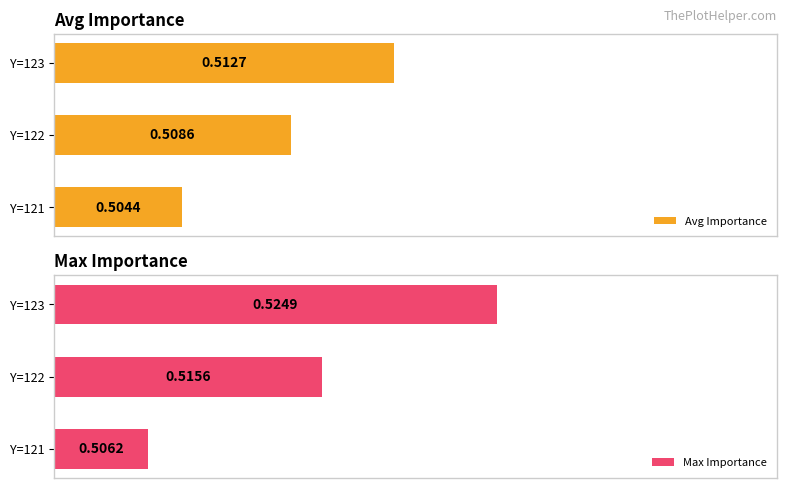

List the labels in order of Avg Importance value, smallest first.

Y=121, Y=122, Y=123